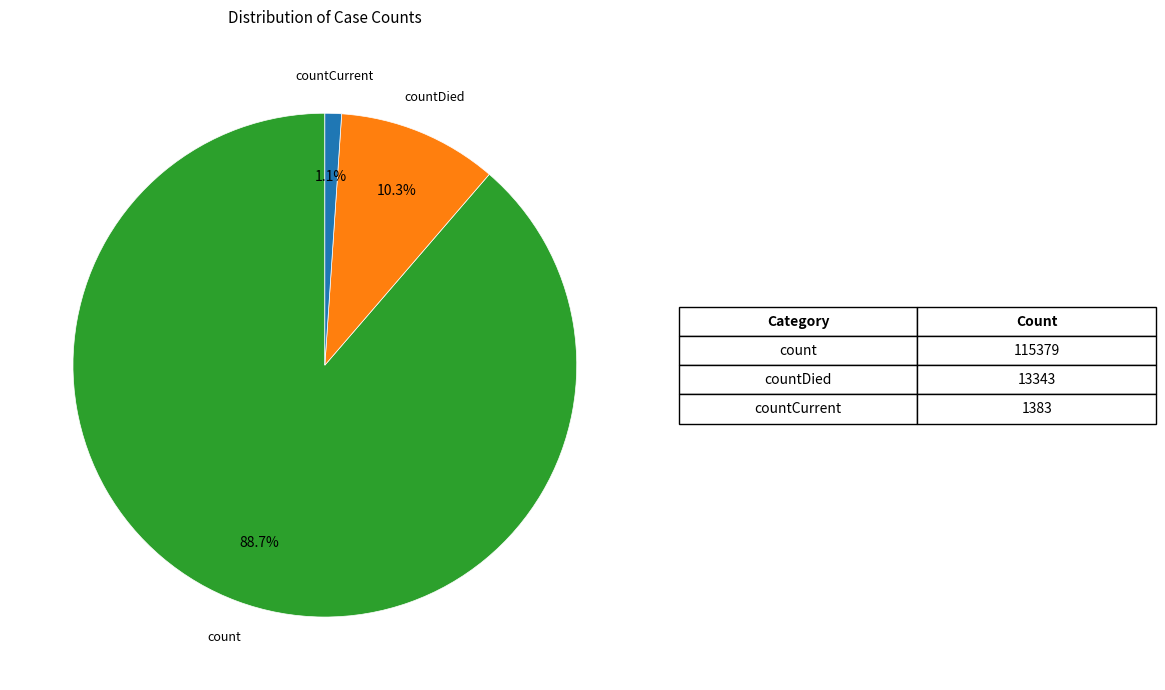

Count the number of slices in the pie.

3